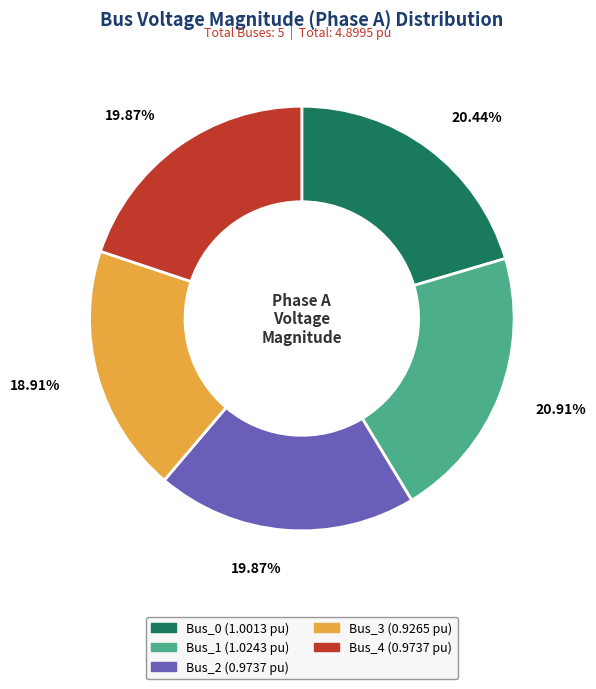

Is the sum of Bus_4 and Bus_2 greater than half?

No